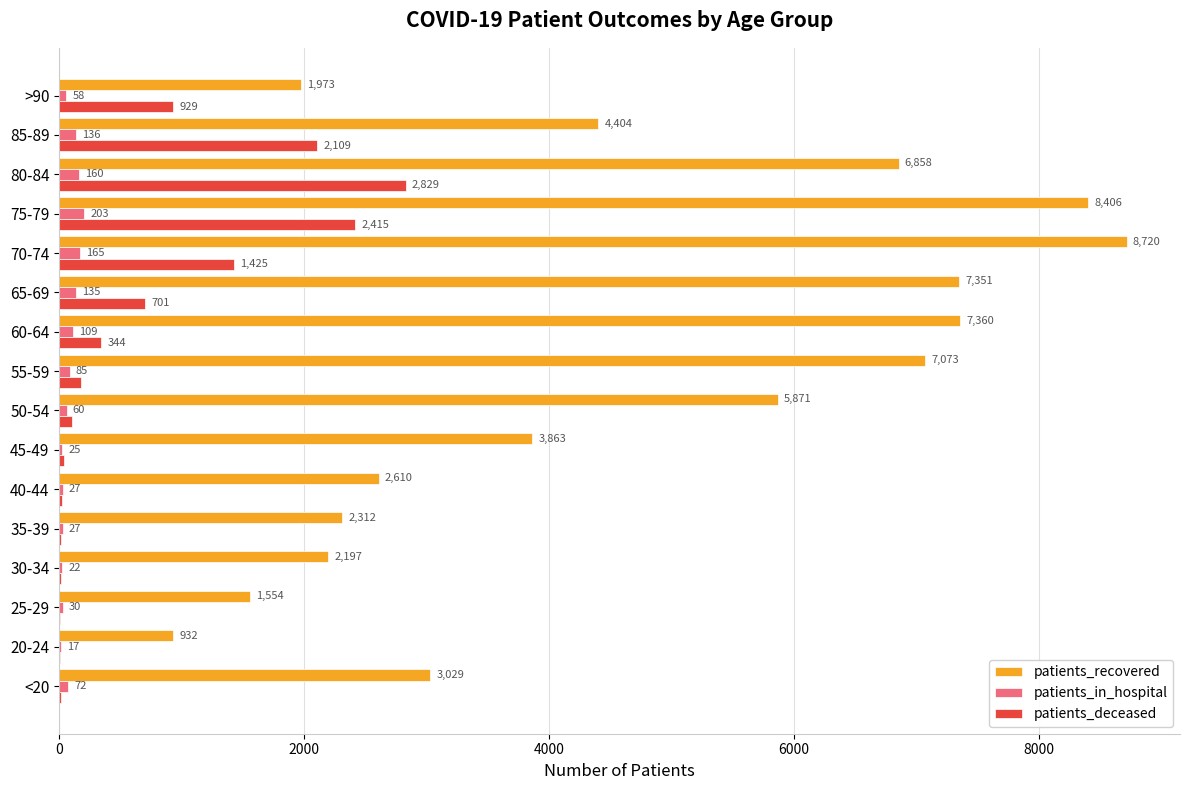

At which label is patients_recovered closest to 4826?

85-89